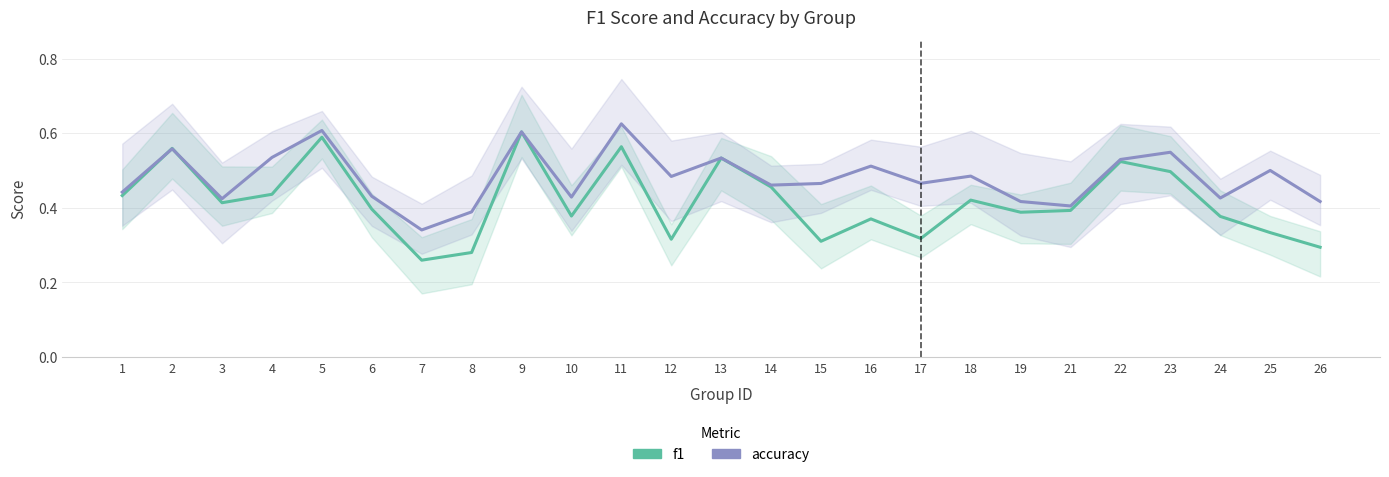

Reading left to right, list all the values displayed in this chart.

f1: 0.4	0.6	0.4	0.4	0.6	0.4	0.3	0.3	0.6	0.4	0.6	0.3	0.5	0.5	0.3	0.4	0.3	0.4	0.4	0.4	0.5	0.5	0.4	0.3	0.3
accuracy: 0.4	0.6	0.4	0.5	0.6	0.4	0.3	0.4	0.6	0.4	0.6	0.5	0.5	0.5	0.5	0.5	0.5	0.5	0.4	0.4	0.5	0.5	0.4	0.5	0.4